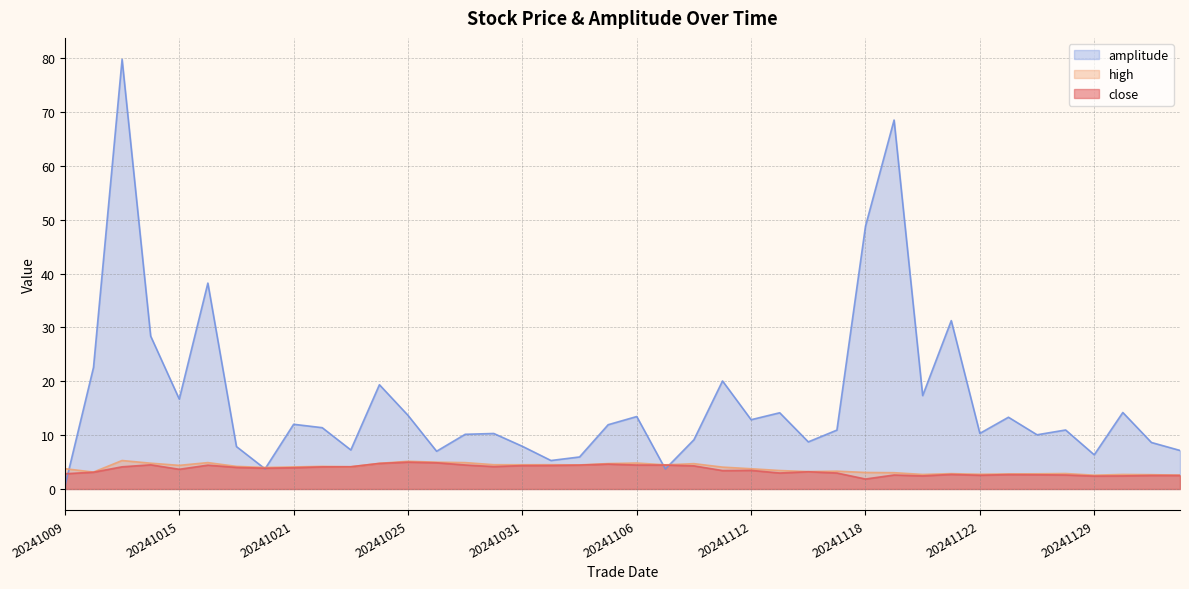

After their last crossing, which series has the higher values: close or amplitude?

amplitude